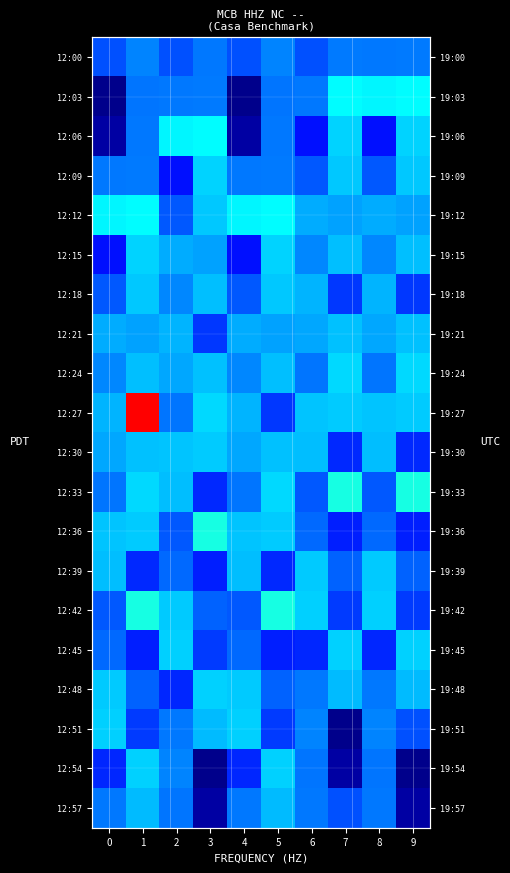

Is the value of 12:12 at 5 greater than the value of 12:51 at 2?

Yes